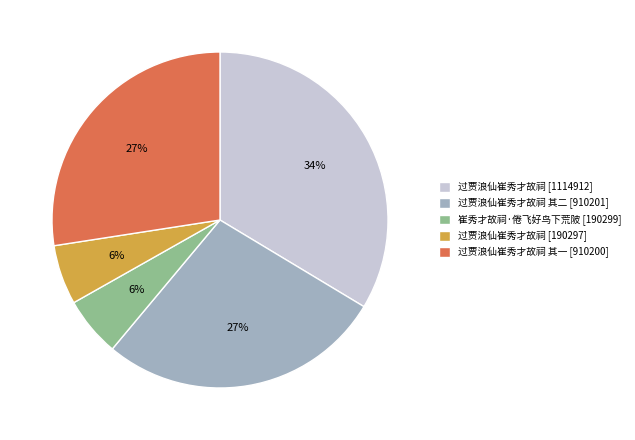

Which slice is the largest?

过贾浪仙崔秀才故祠 [1114912]